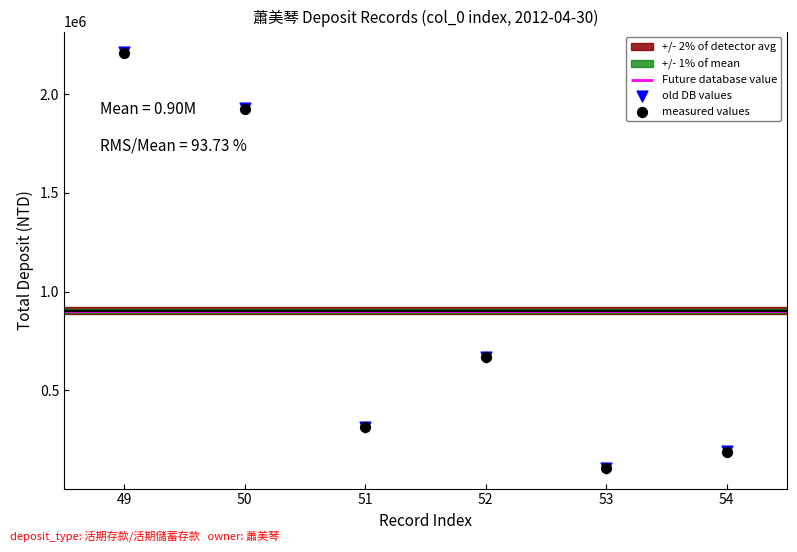

Which series has the widest spread of Y values?

old DB values